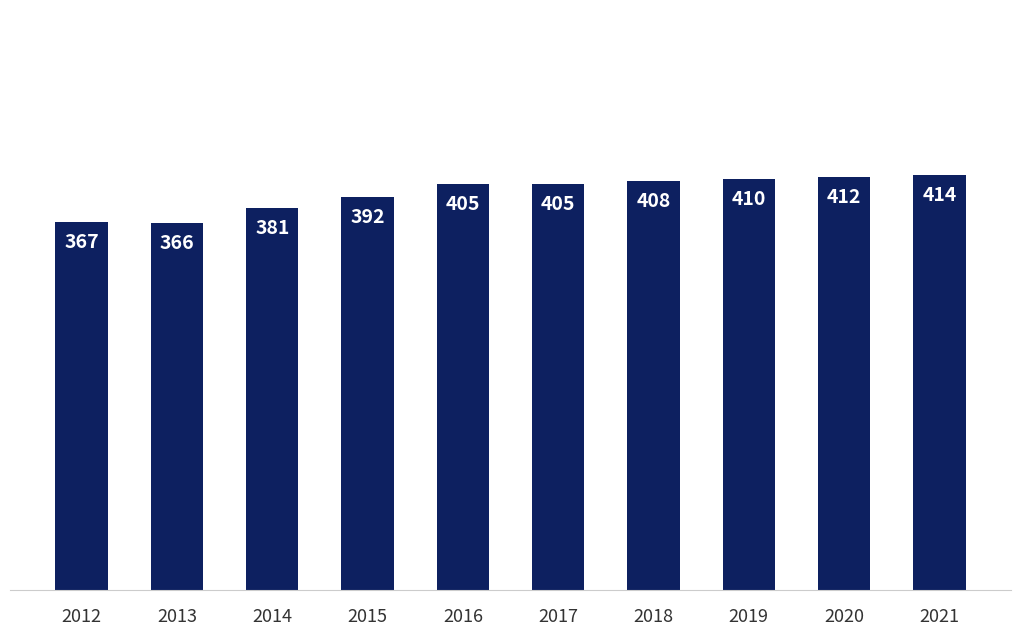

How many bars are there in total?

10